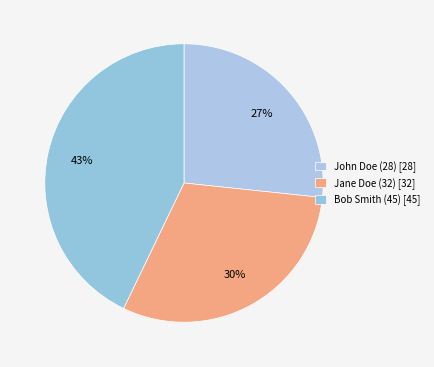

What is the total percentage of Bob Smith (45) and Jane Doe (32)?

73.3%